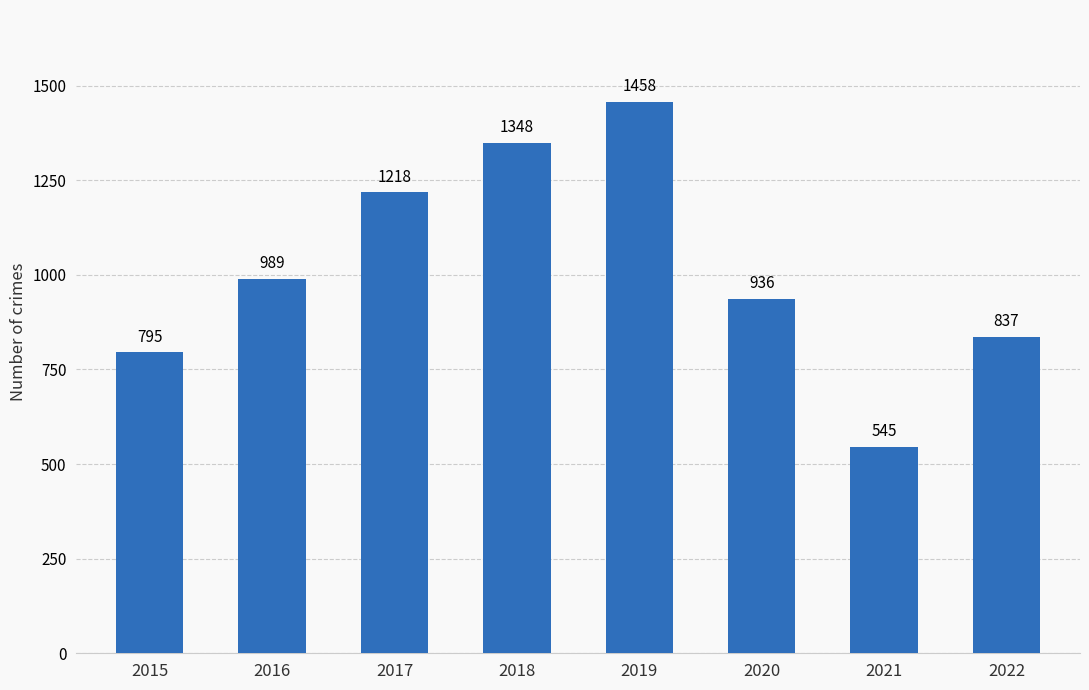

Which label corresponds to the largest value in the chart?

2019